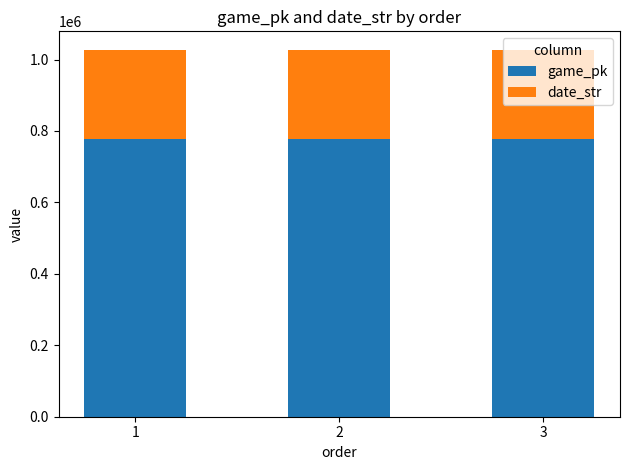

The value of game_pk at 2 is 776635. True or false?

True